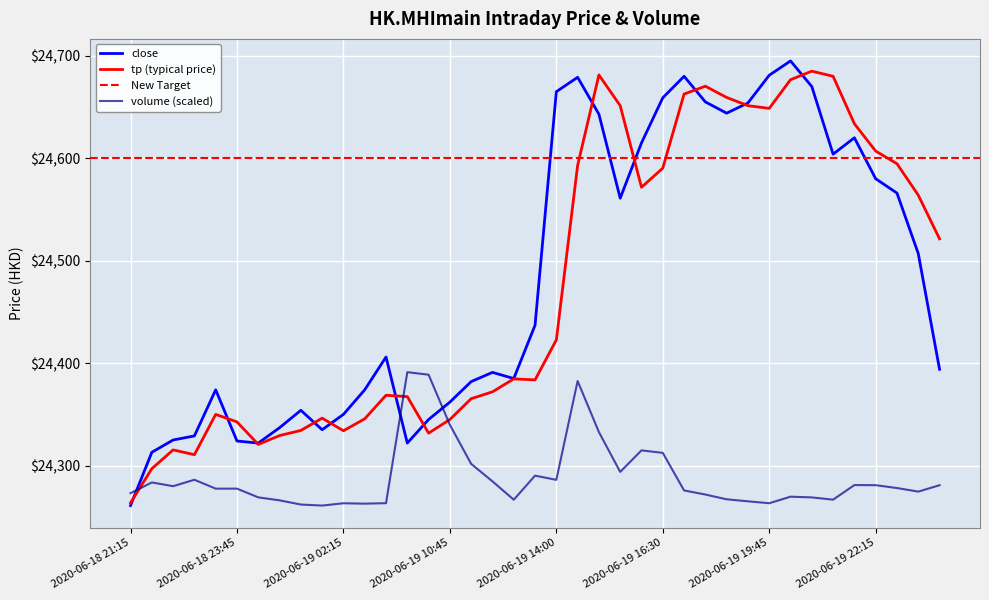

Is this an area chart (filled region under the line)?

No